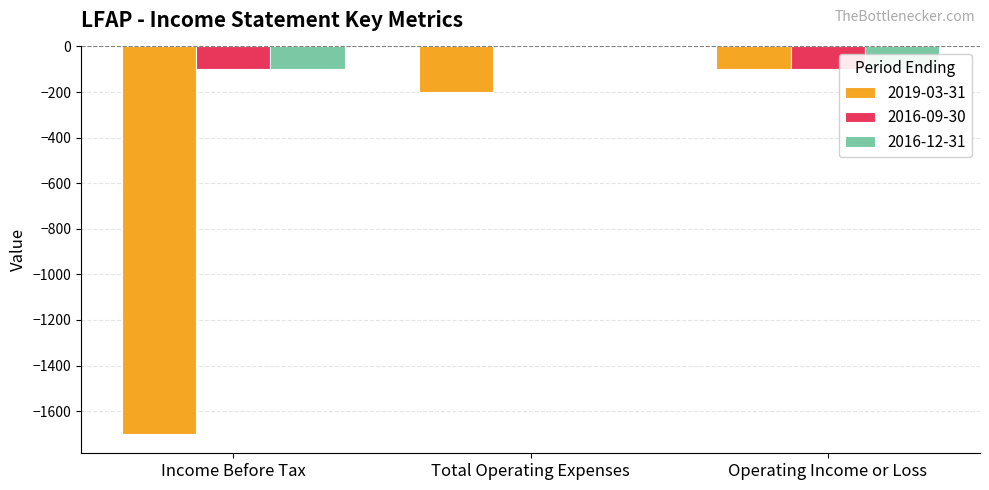

Which category has the lowest value across all series?

Income Before Tax